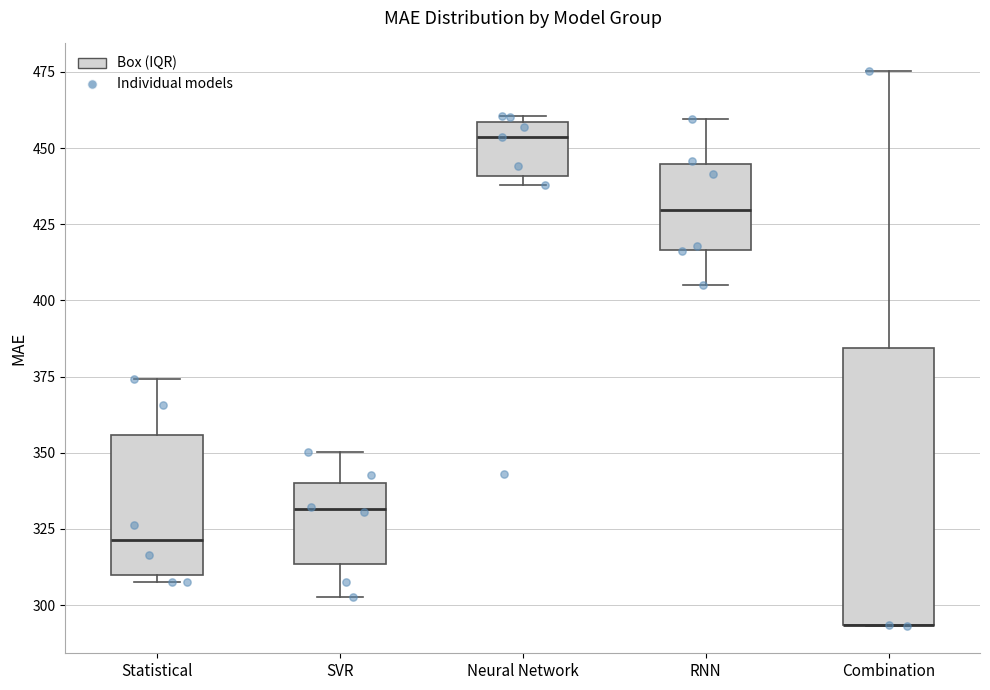

Where does the upper whisker of the box for Statistical end on the y-axis? The values are not printed on the chart, so give them approximately, as read against the axis.

375